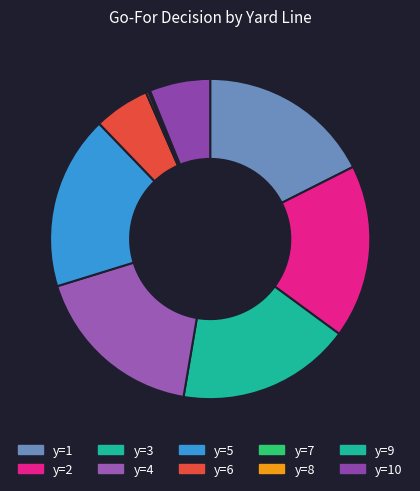

Does y=3 account for over 50% of the chart?

No